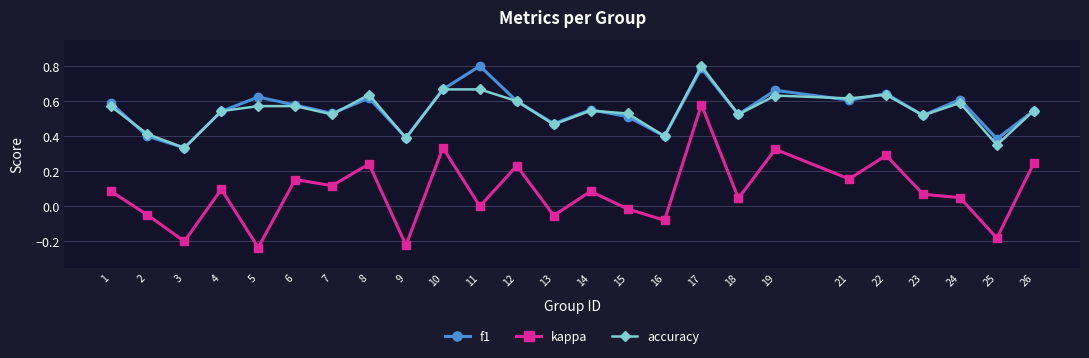

How many categories are shown in the chart?

25